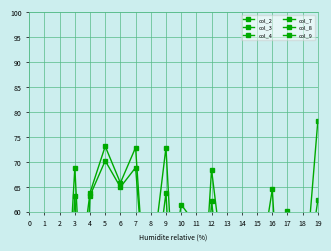

What is the difference between the col_9 values at 12 and 8?

6.0